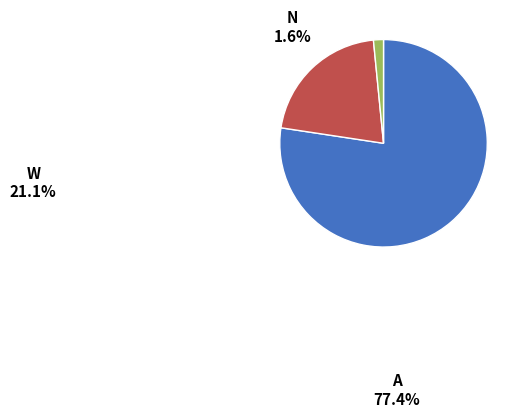

Which category accounts for the majority?

A